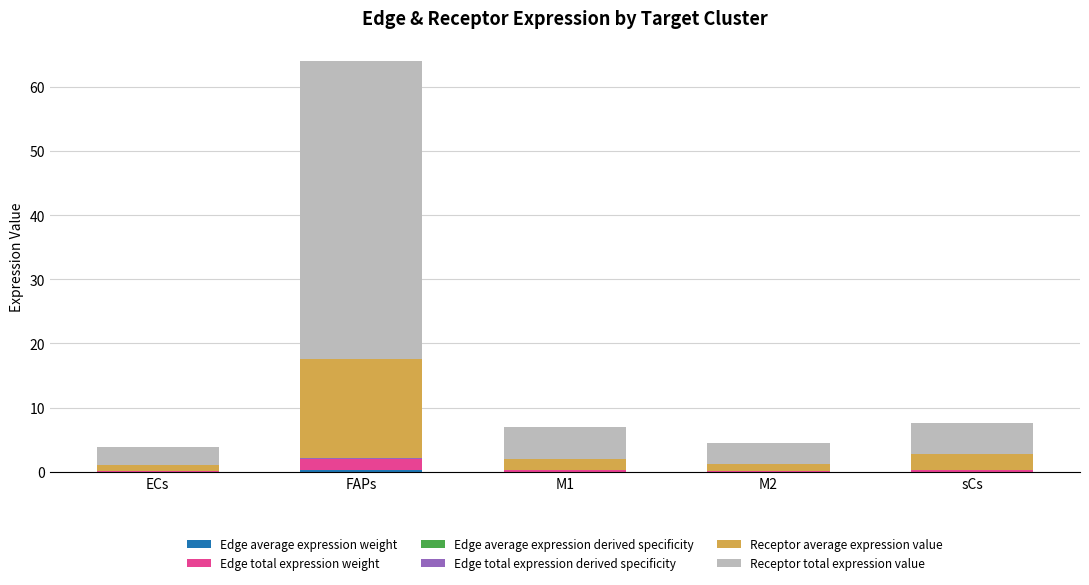

How many distinct data groups are displayed?

6